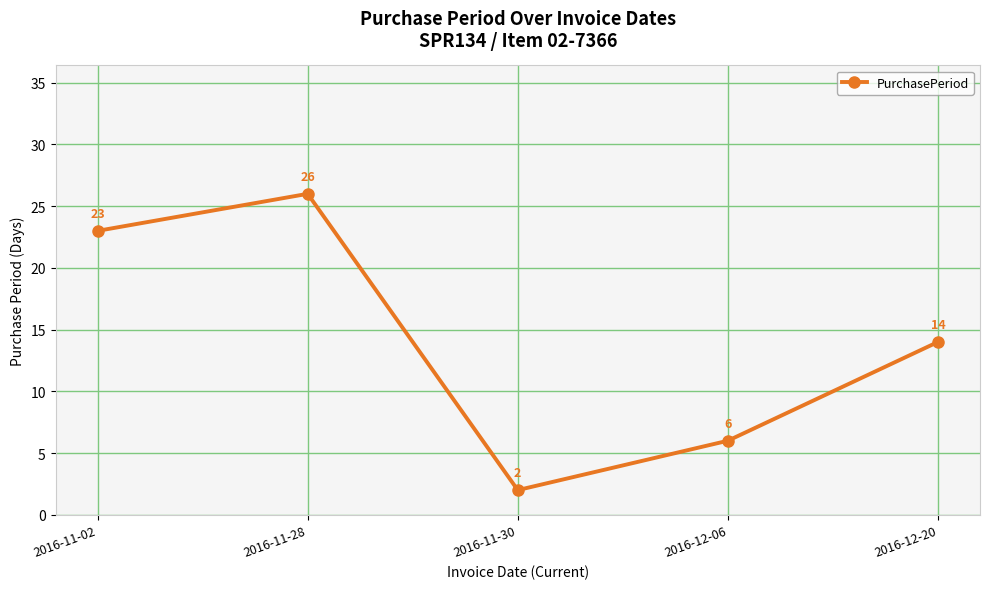

True or false: there are more than 0 points higher than both neighbors.

True